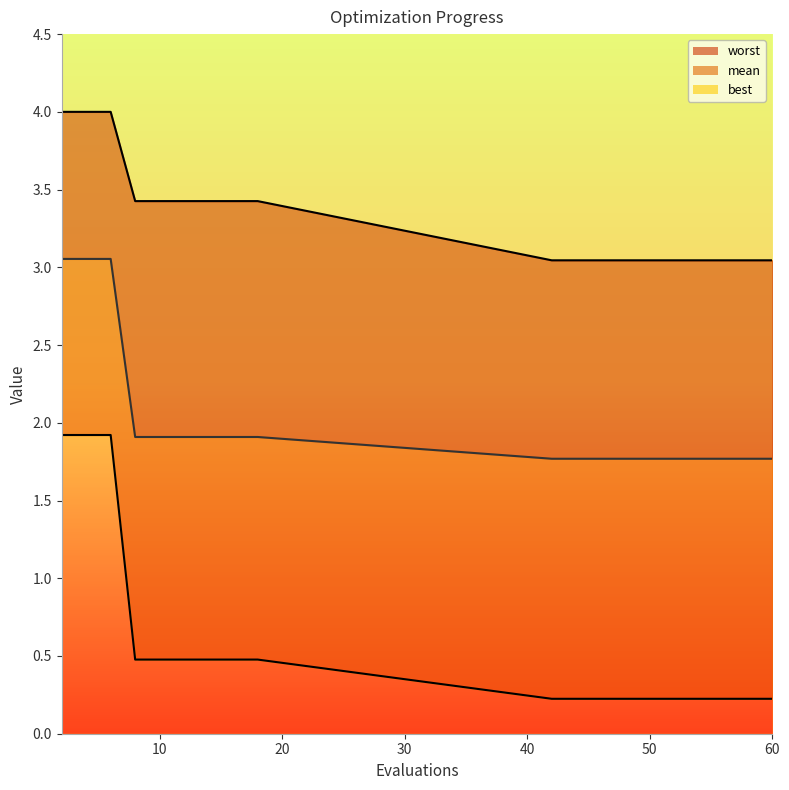

True or false: mean has more than 2 points higher than both neighbors.

False